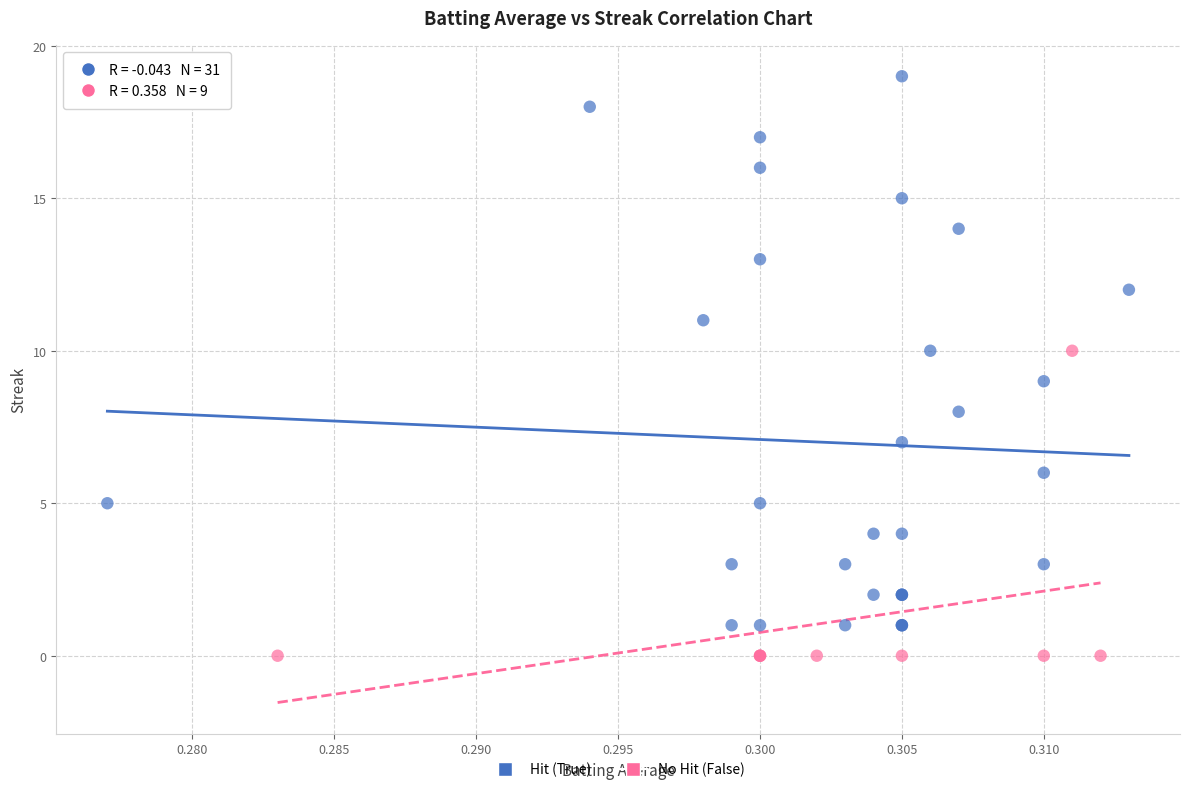

Which series has the widest spread of Y values?

Hit (True)